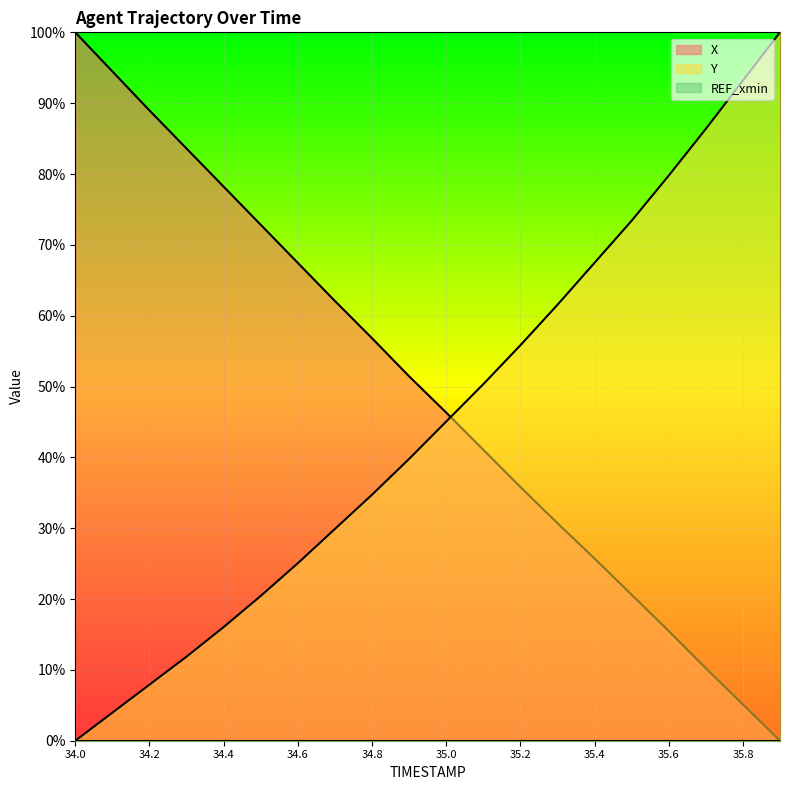

Where do Y and X first cross each other?

35.0 and 35.1